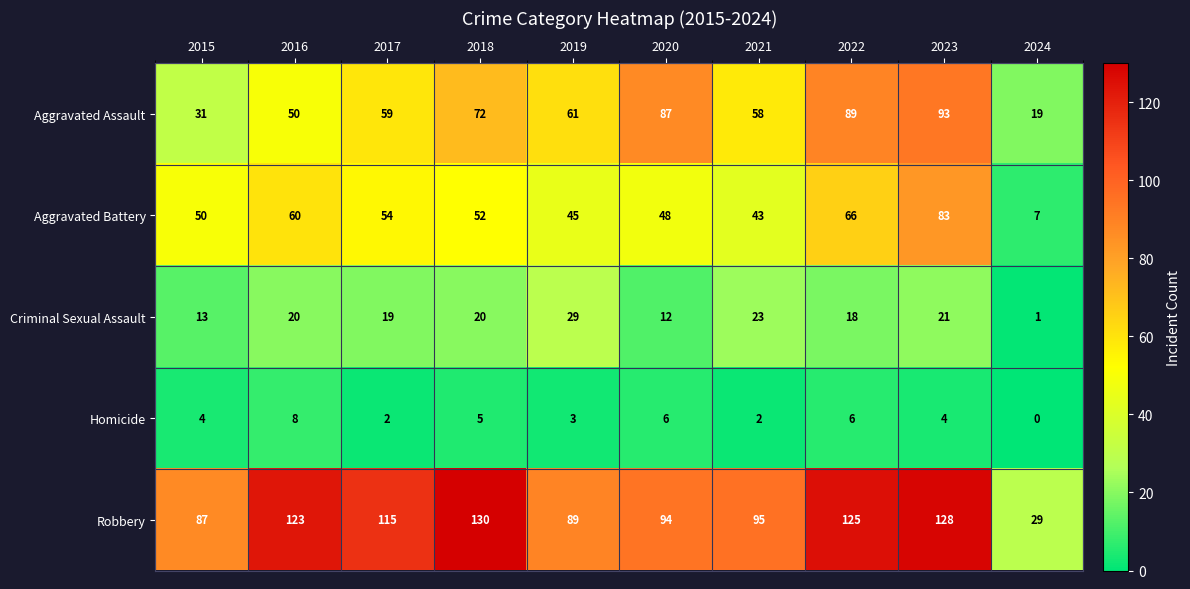

What is the average value of the Criminal Sexual Assault series?

18